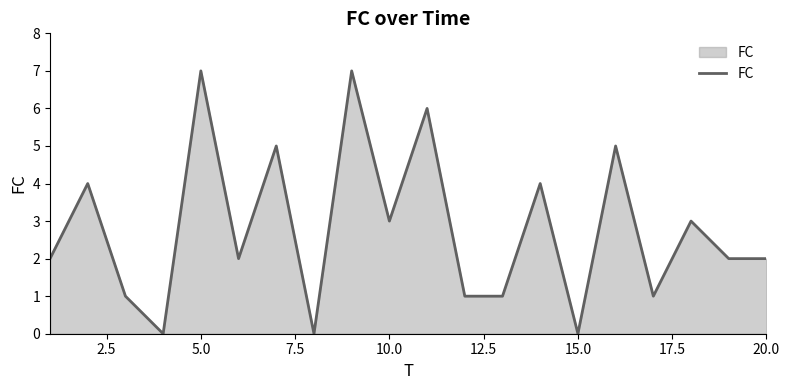

Count the values in the range 1 to 5.

14